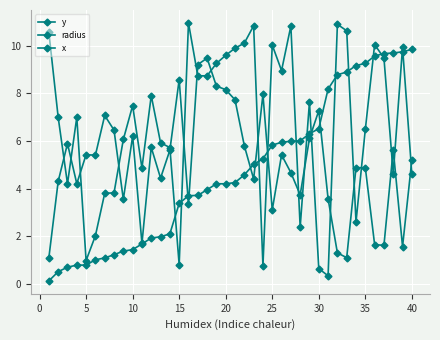

What is the average value of the radius series?

5.0